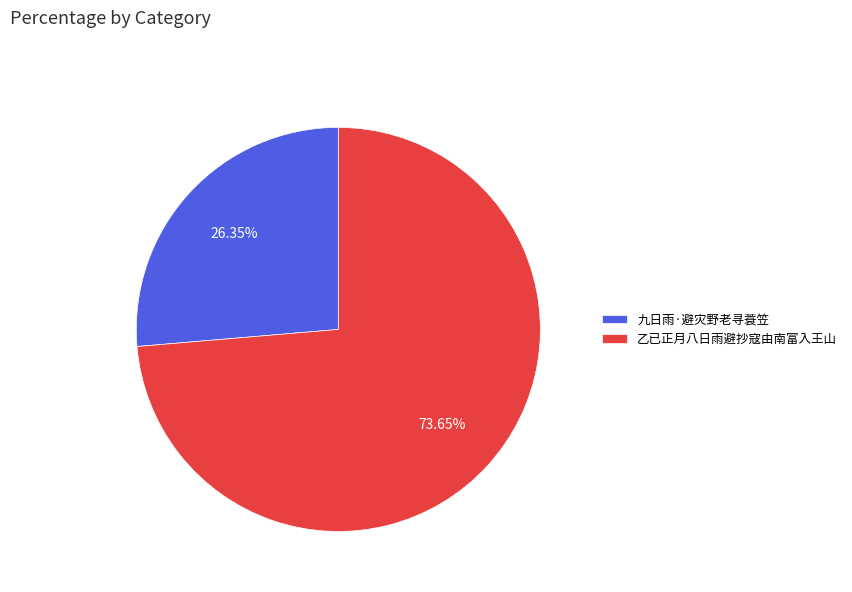

To the nearest percent, what is the difference between the largest and smallest slice percentages?

47%